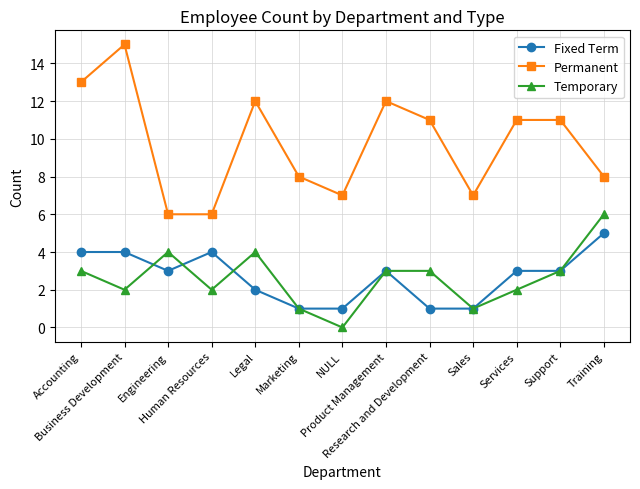

Which series has the widest spread of values?

Permanent